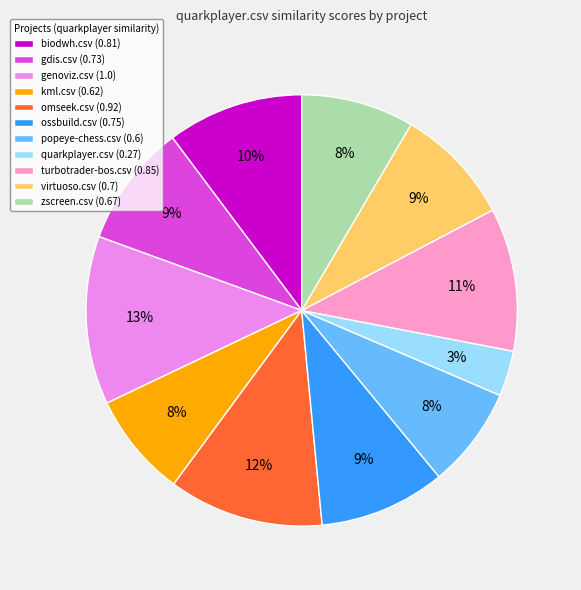

Which category has the smallest portion of the pie?

quarkplayer.csv